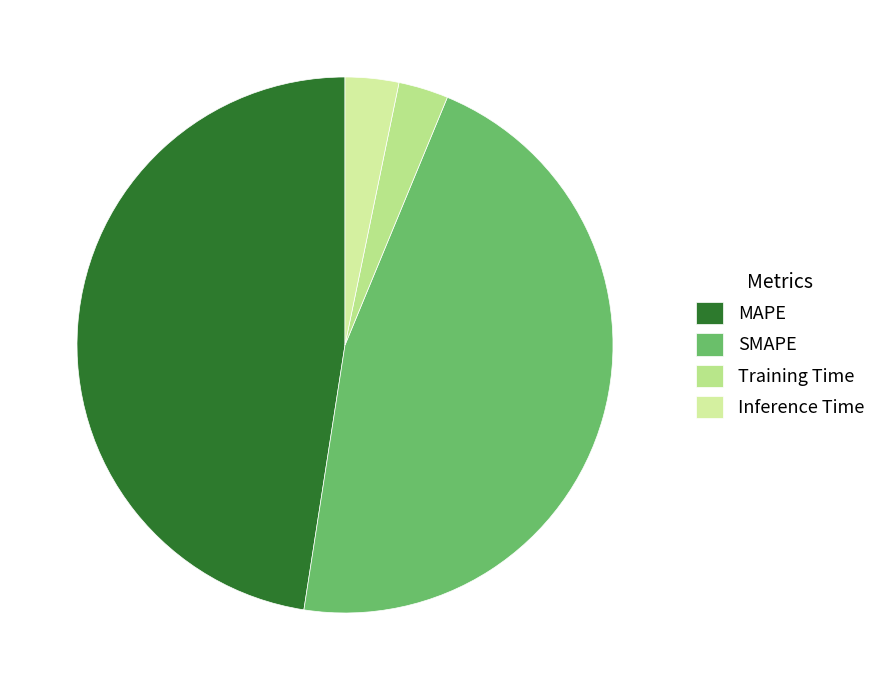

What is the change in value from MAPE to Inference Time?

-5.4